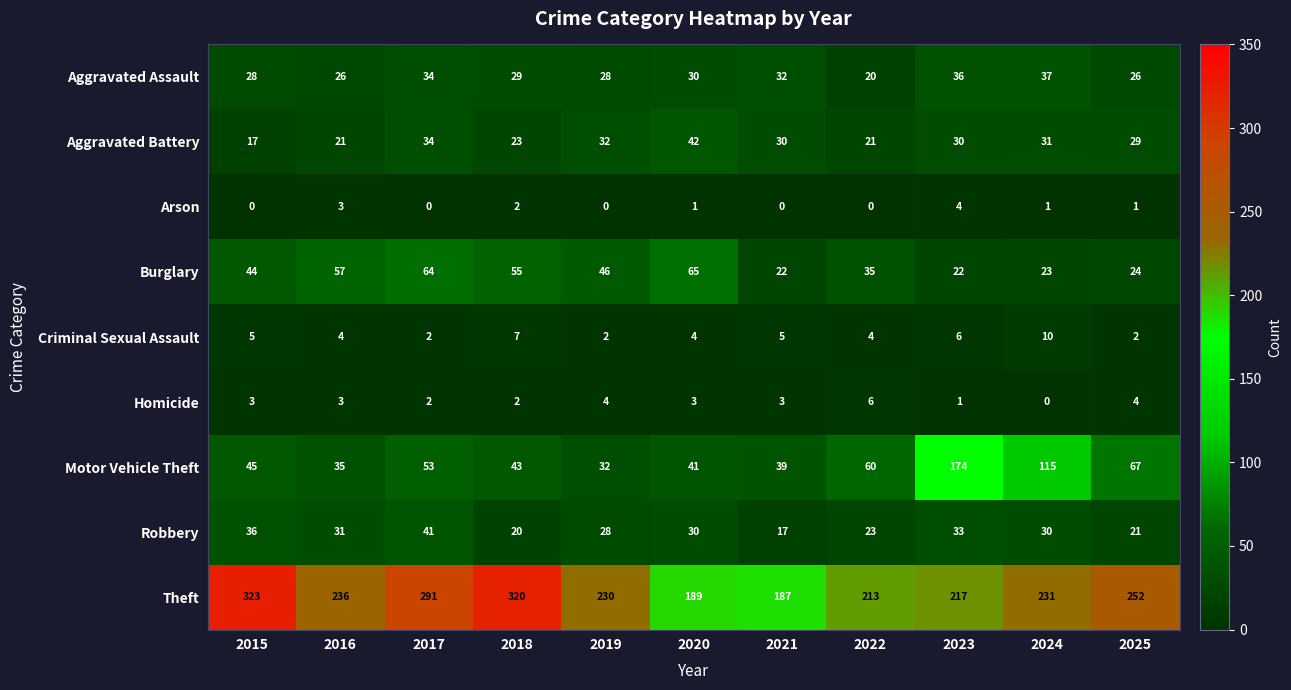

What is the sum of all Aggravated Battery values?

310